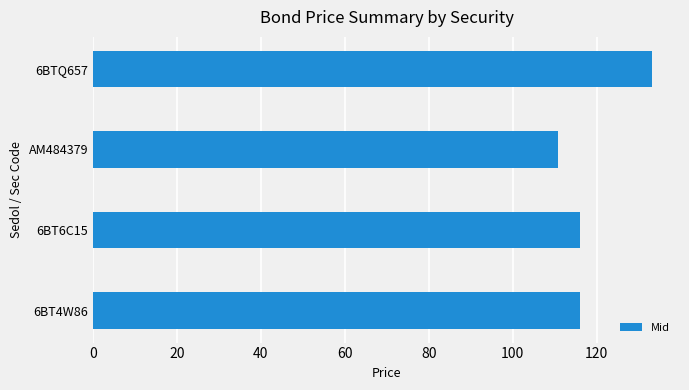

The chart shows a value of 46.1 at AM484379. True or false?

False